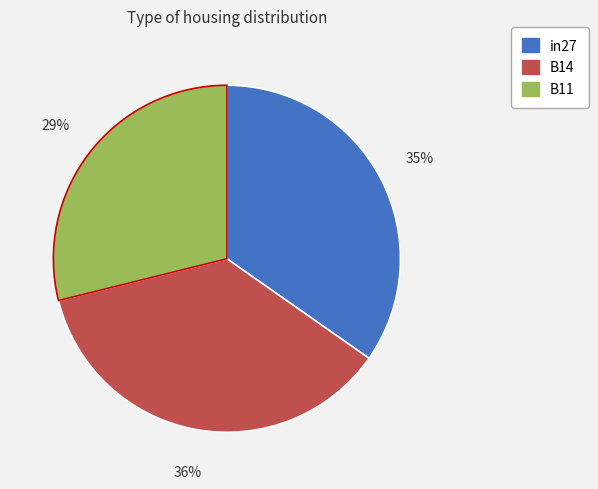

How many slices are in this pie chart?

3